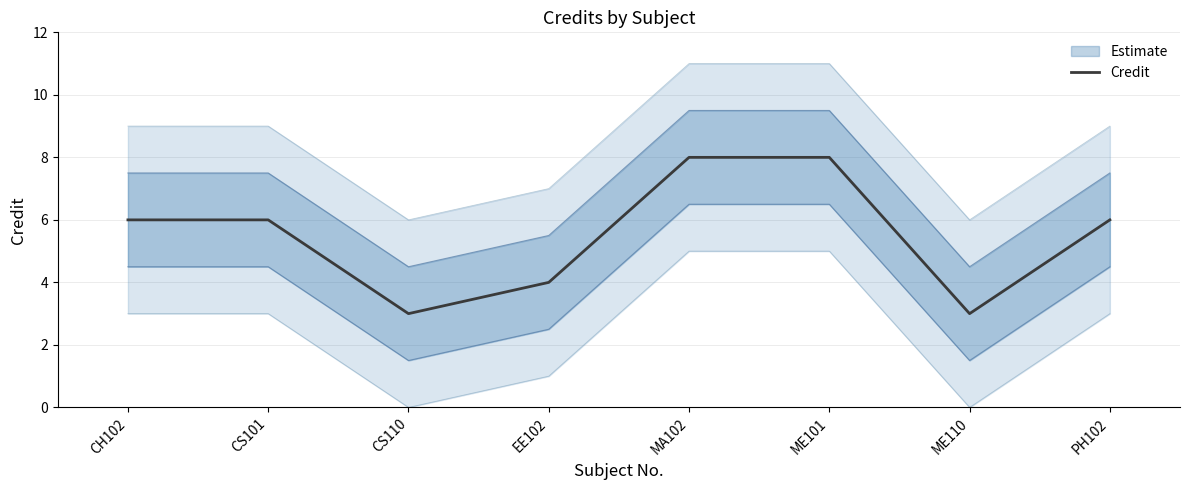

Reading left to right, extract all data points from this chart.

CH102=6	CS101=6	CS110=3	EE102=4	MA102=8	ME101=8	ME110=3	PH102=6